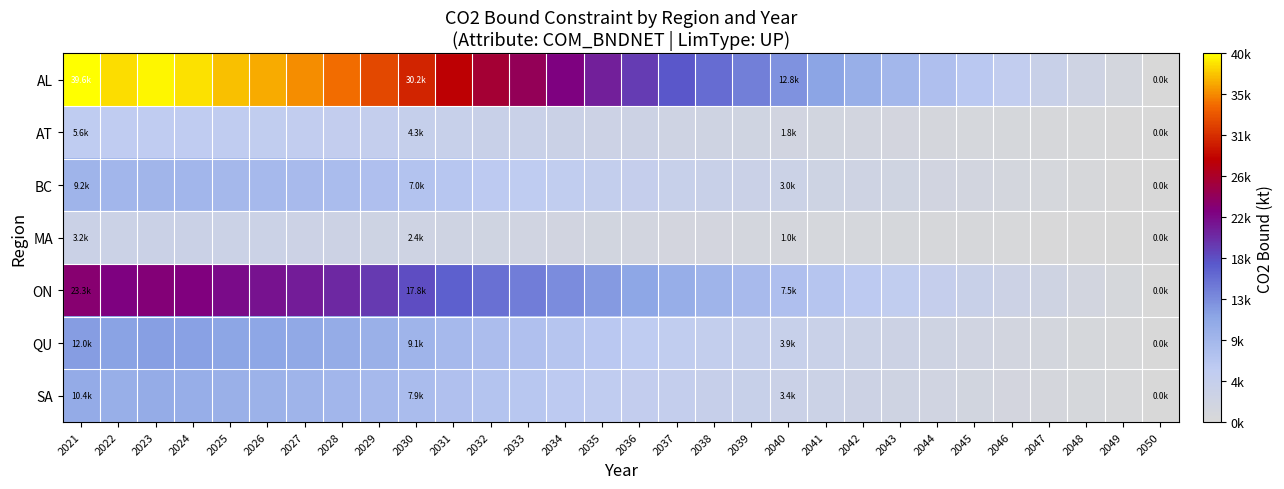

Which series has the largest total across all categories?

AL